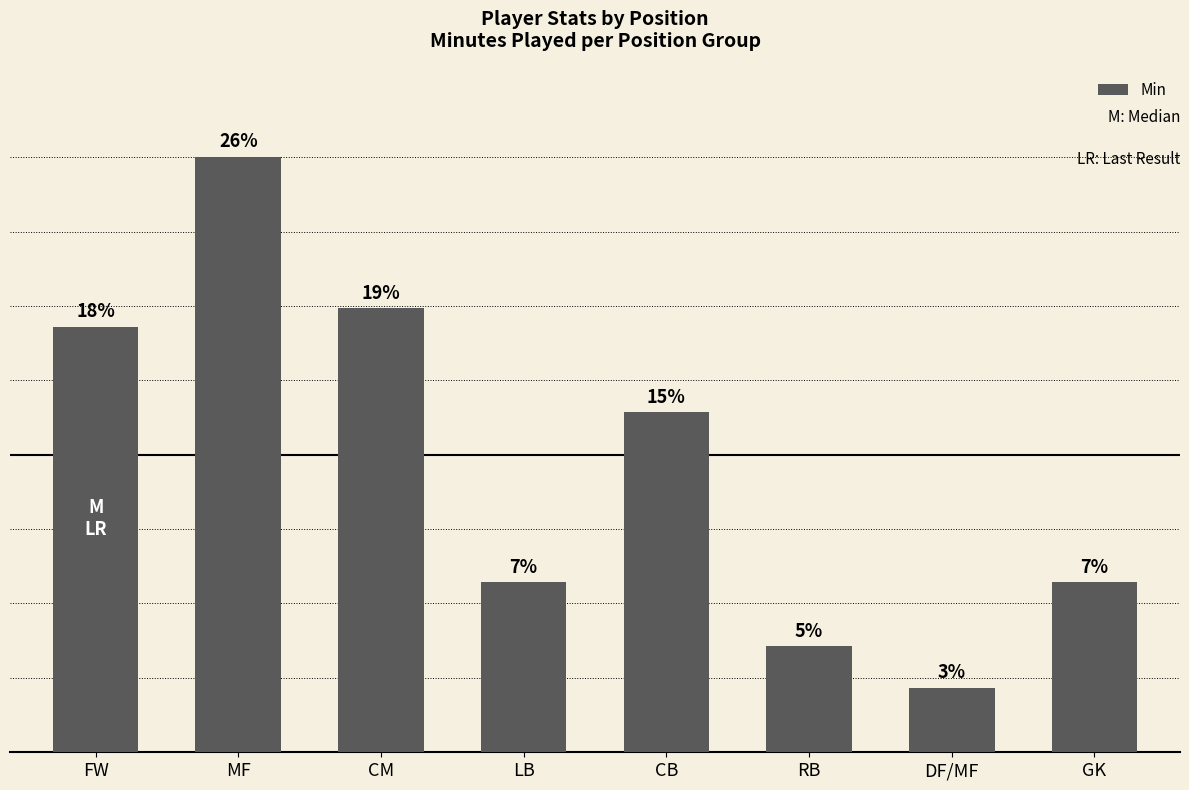

Are the bars horizontal?

No